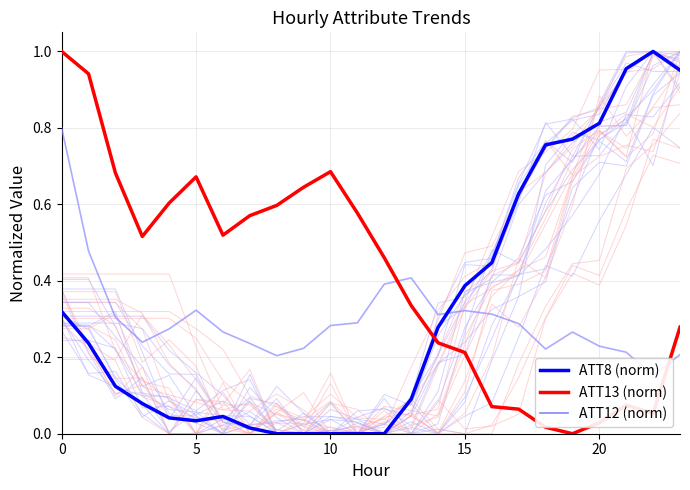

What is the label of the 4th point from the left?

15